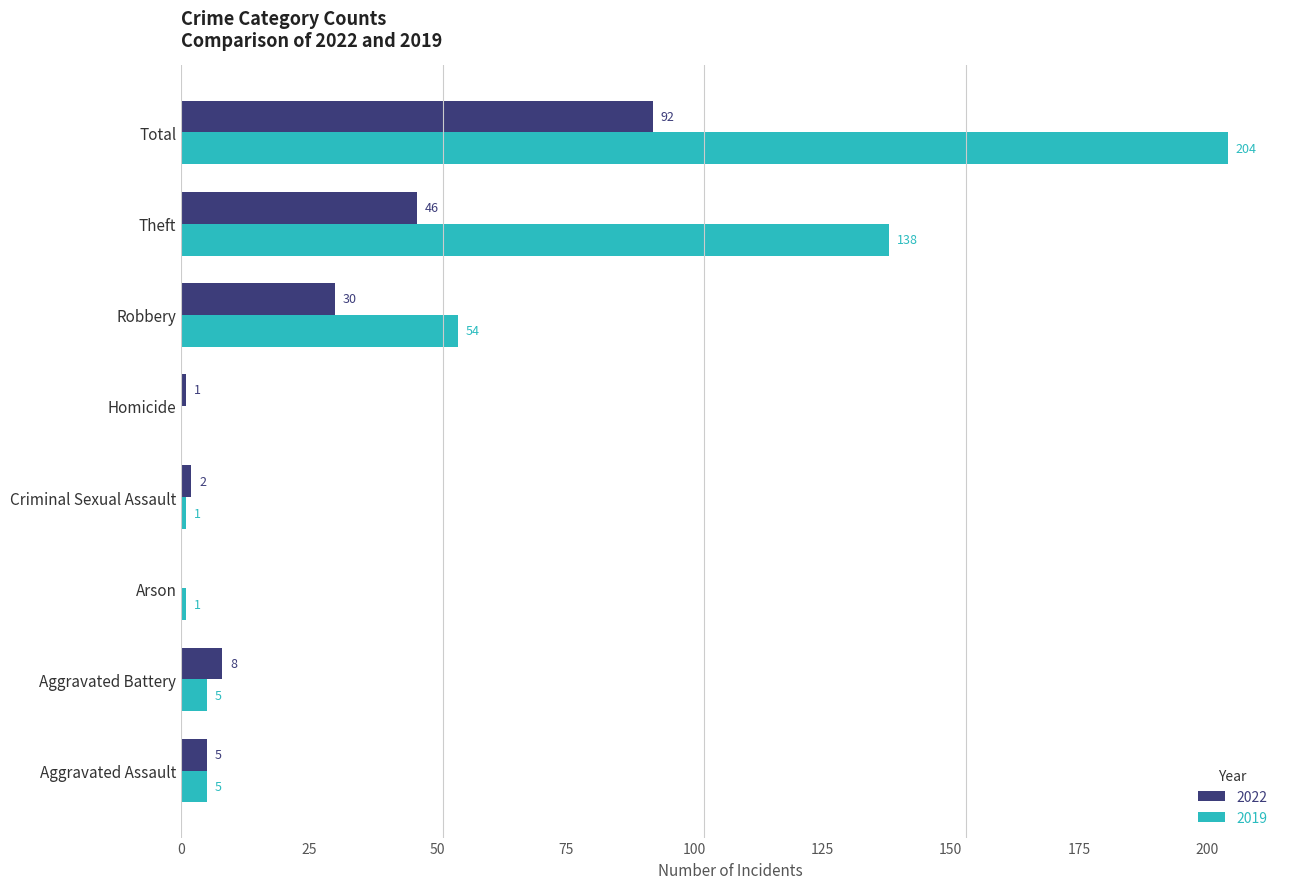

Which series has the largest total across all categories?

2019